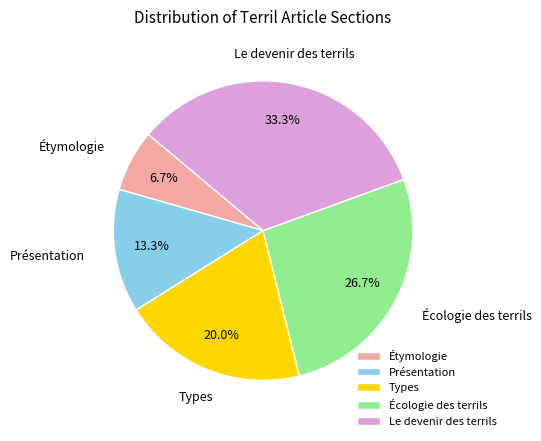

To the nearest percent, what percentage of the pie is Étymologie?

7%